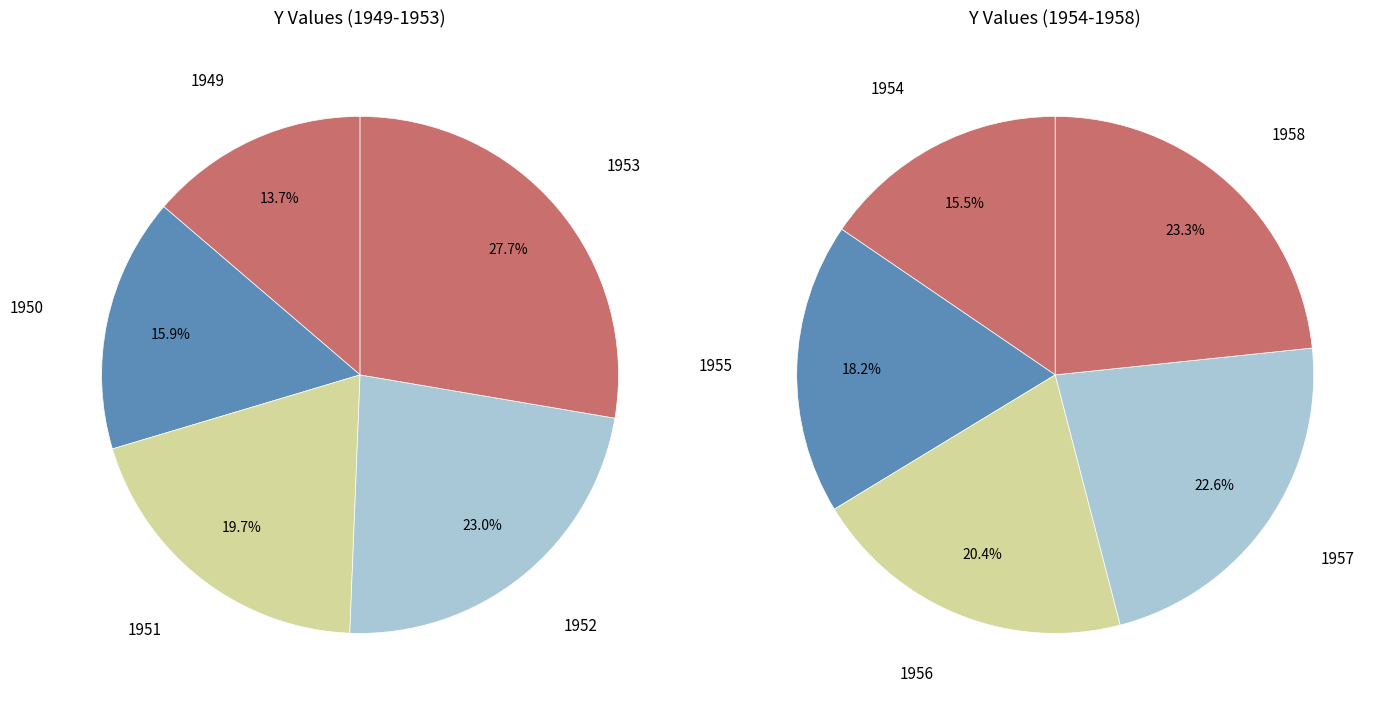

Rank the categories by value from lowest to highest.

1949, 1950, 1951, 1952, 1953, 1954, 1955, 1956, 1957, 1958